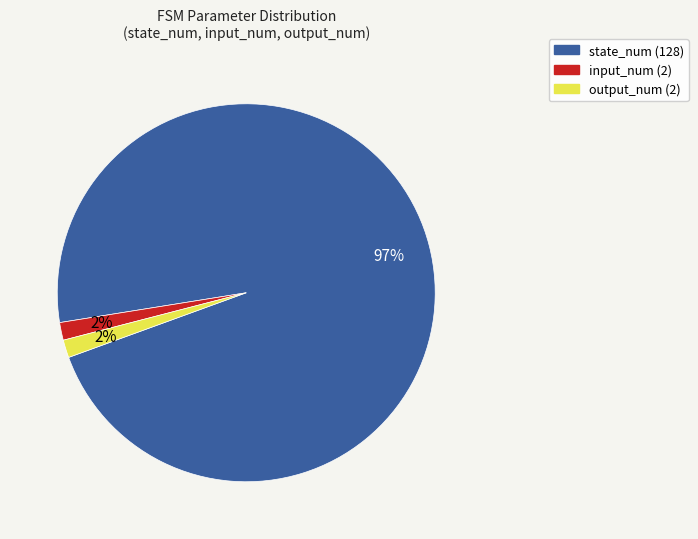

To the nearest percent, what is the average slice percentage?

33%